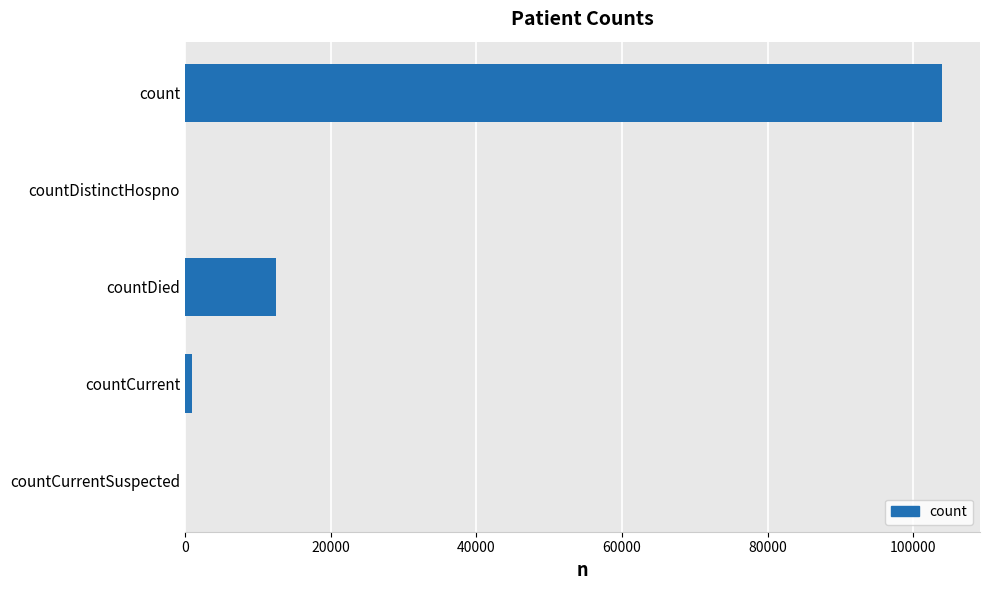

Reading top to bottom, what are all the values shown in this chart?

count=103966	countDistinctHospno=0	countDied=12521	countCurrent=901	countCurrentSuspected=0